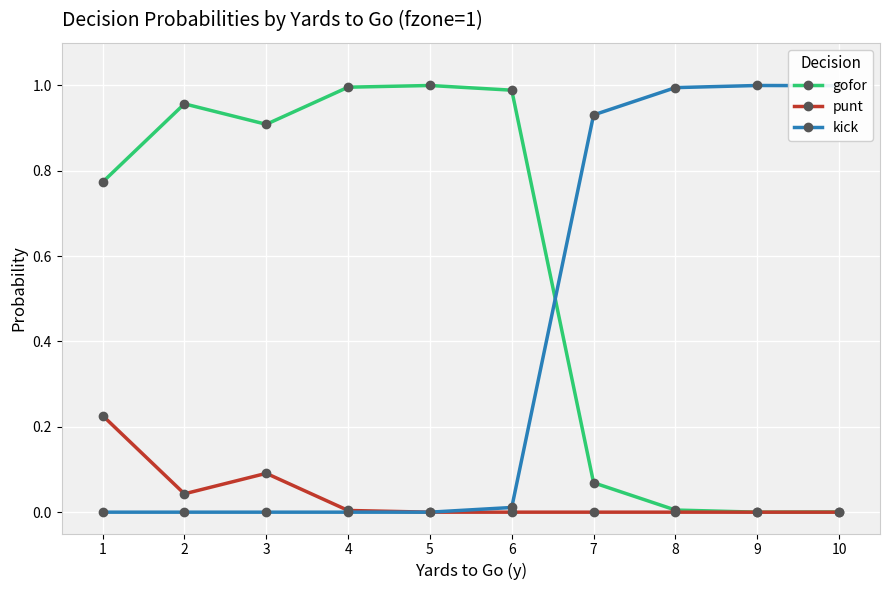

Is the value of punt at 2 greater than the value of gofor at 6?

No